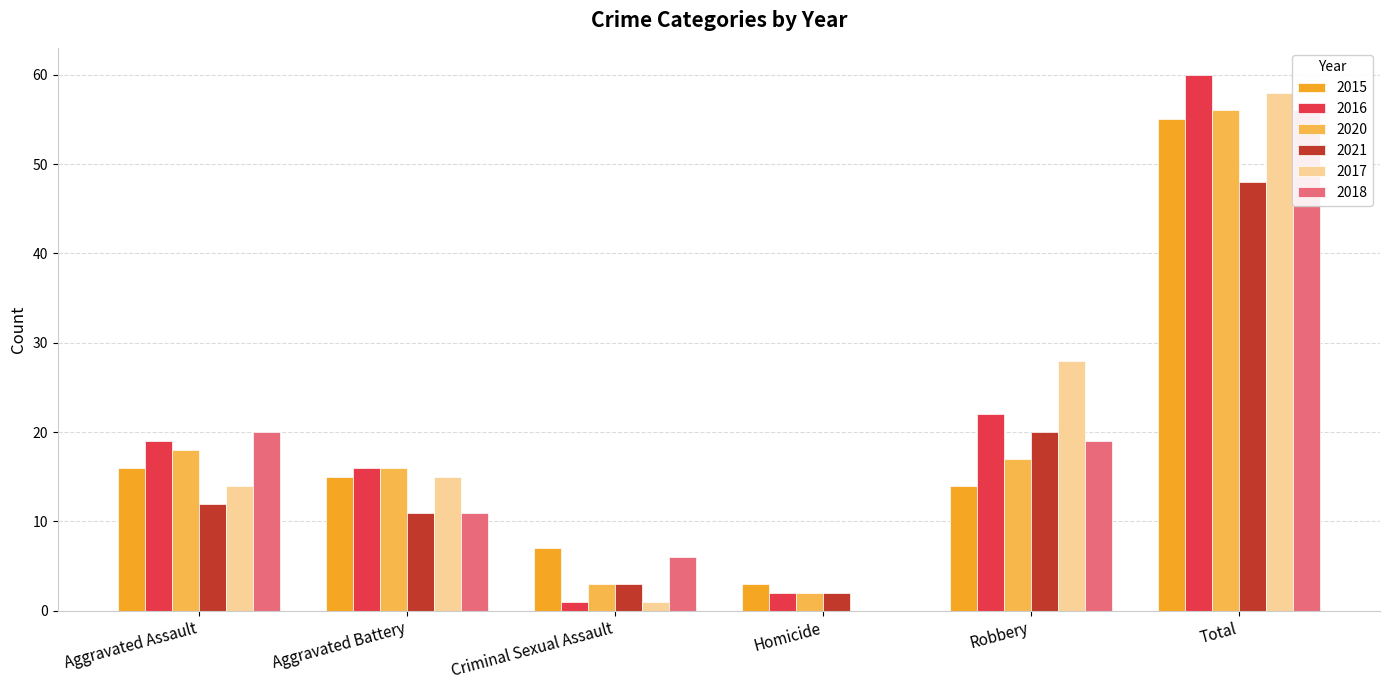

What is the difference between the second highest and second lowest values in the 2020 series?

15